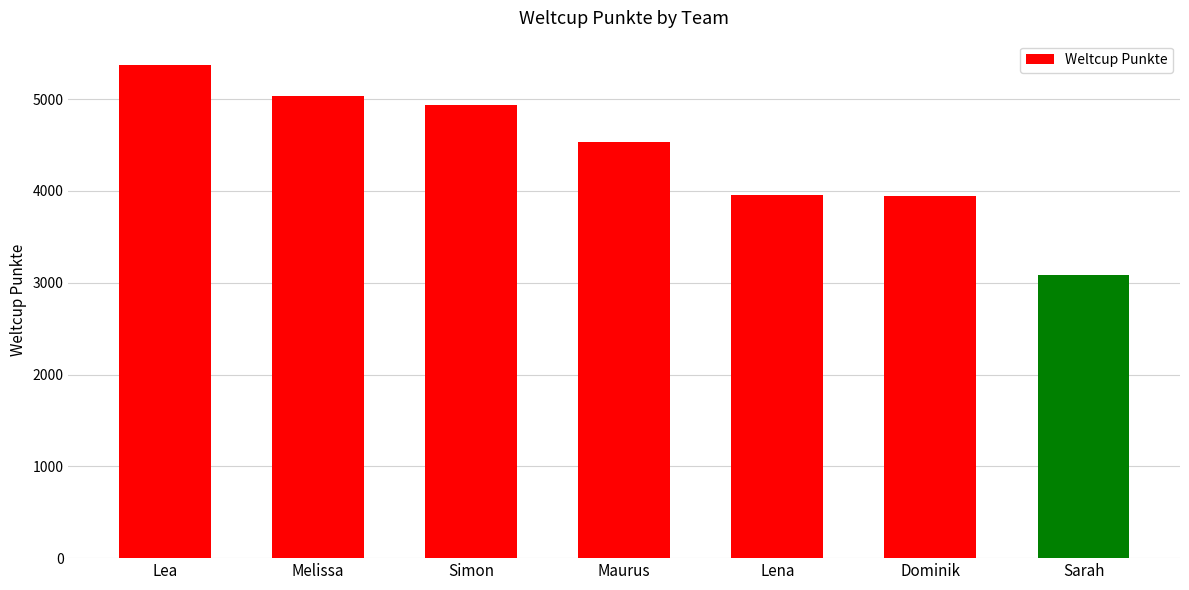

What is the label of the 3rd bar from the right?

Lena